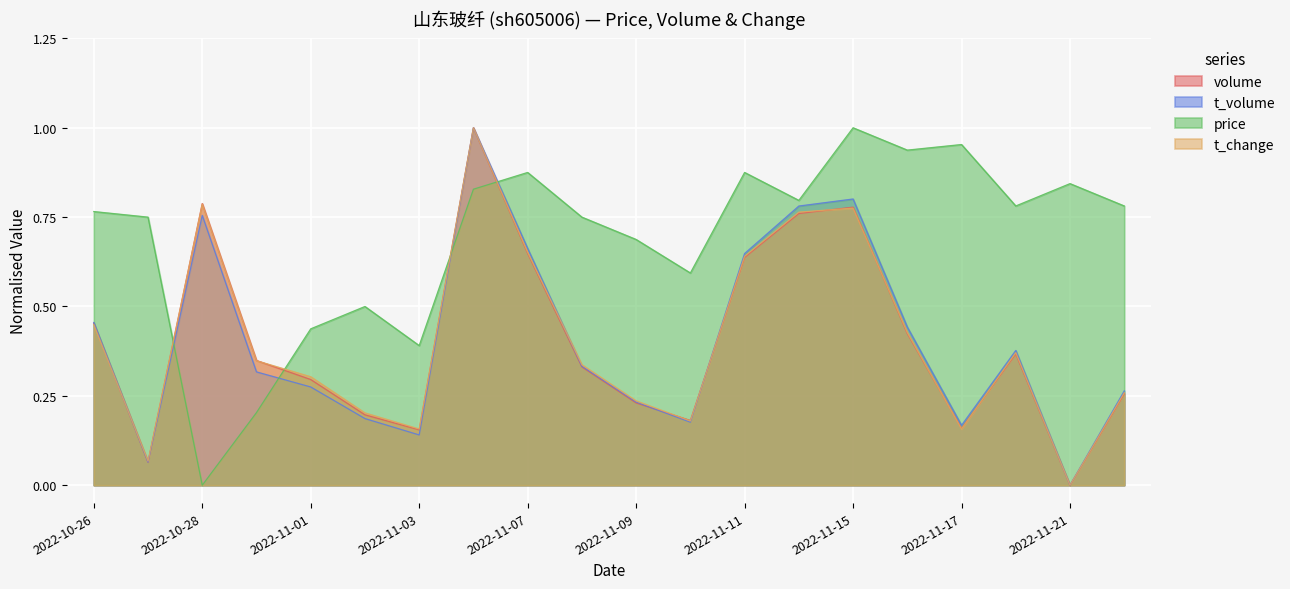

The volume series shows 0.1 at 2022-11-09. True or false?

False